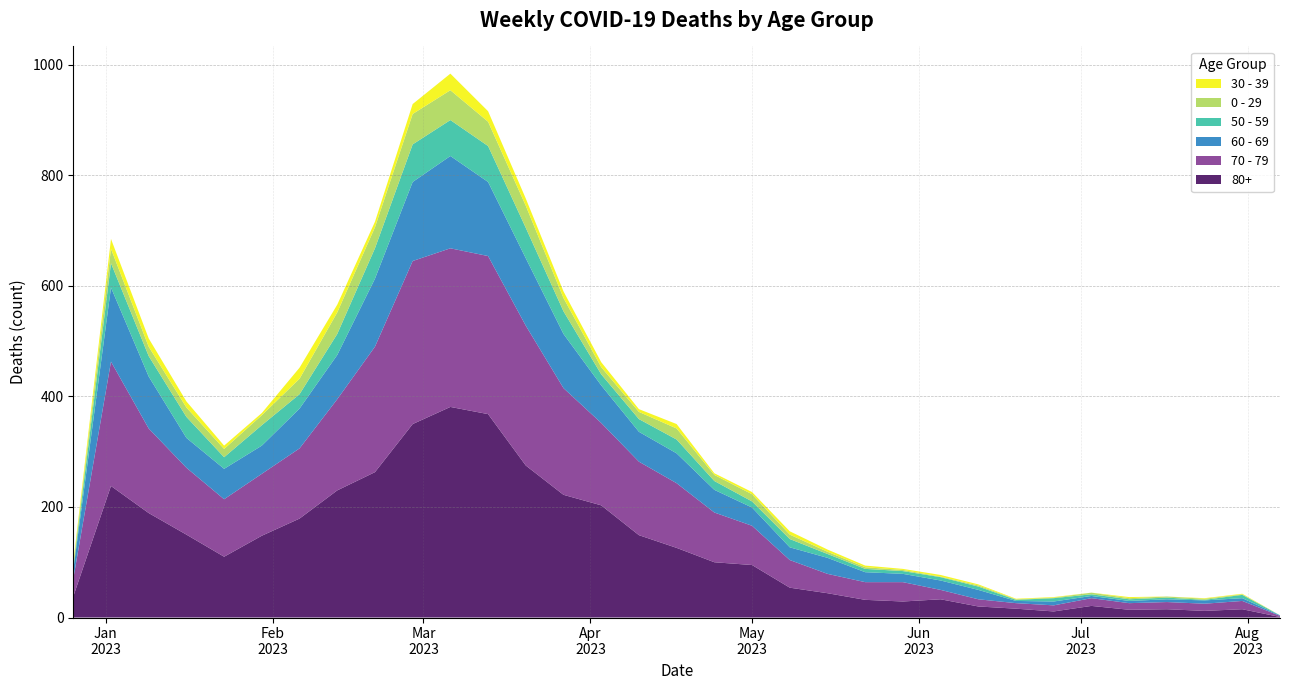

Reading left to right, extract all data points from this chart.

80+: 38	238	189	150	110	148	179	230	263	350	381	368	275	222	203	149	126	100	95	54	44	32	29	33	20	16	11	21	14	15	12	15	1
70 - 79: 32	225	153	121	104	112	127	165	227	295	287	286	253	193	149	133	117	90	71	50	35	32	35	17	13	10	11	14	12	13	13	15	2
60 - 69: 16	134	94	54	55	51	72	80	123	143	167	134	122	98	68	54	54	41	33	23	29	18	15	17	17	4	7	4	4	5	6	5	1
50 - 59: 5	44	37	38	21	37	26	38	55	68	65	65	55	41	20	23	25	16	11	15	7	6	5	6	6	2	6	3	3	3	1	6	0
0 - 29: 4	26	17	17	15	18	28	39	38	55	54	44	40	24	13	13	20	11	13	8	4	3	2	1	2	1	1	3	2	2	2	1	0
30 - 39: 5	18	15	11	6	4	20	14	10	18	30	19	13	12	9	5	8	3	4	6	4	3	2	3	2	1	1	0	2	0	1	1	0